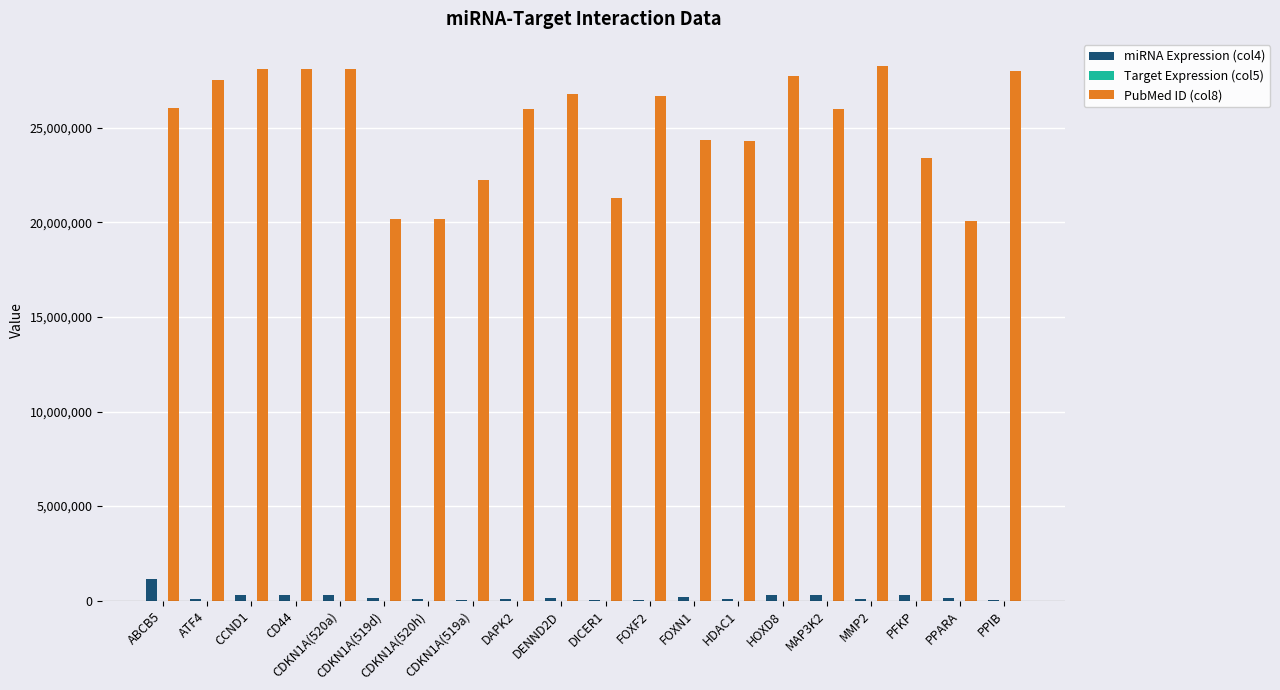

How many groups of bars are there?

20